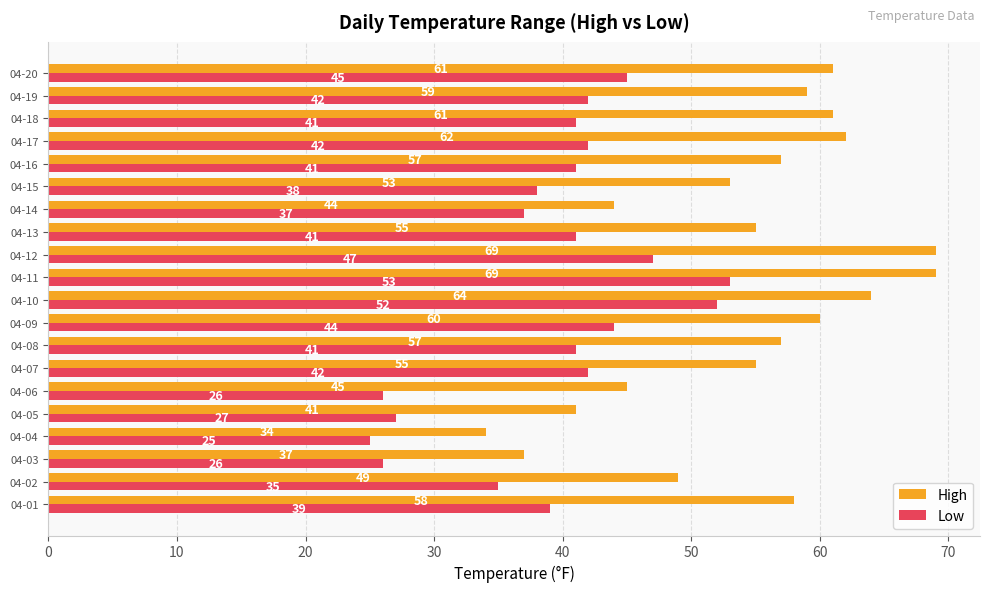

Which series has the widest spread of values?

High